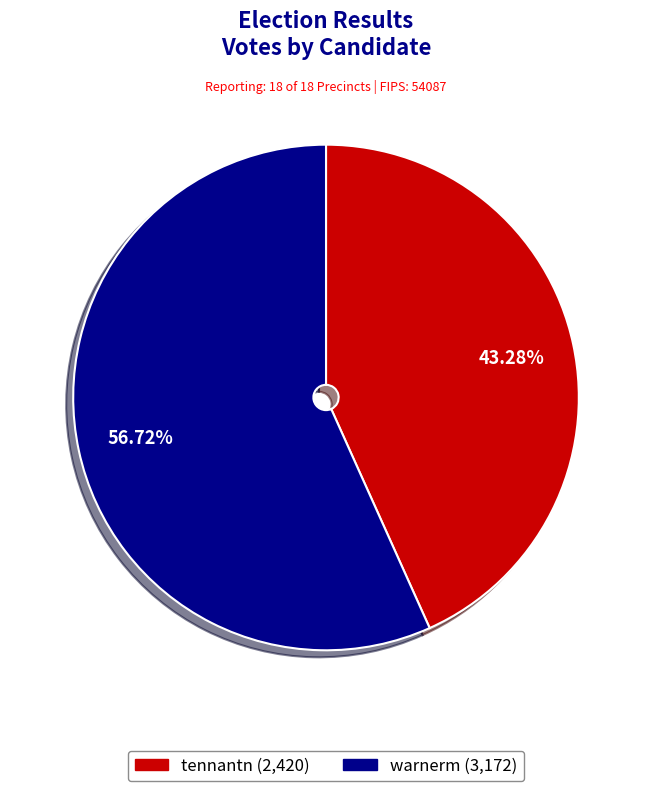

Combined, do warnerm and tennantn account for over 50%?

Yes